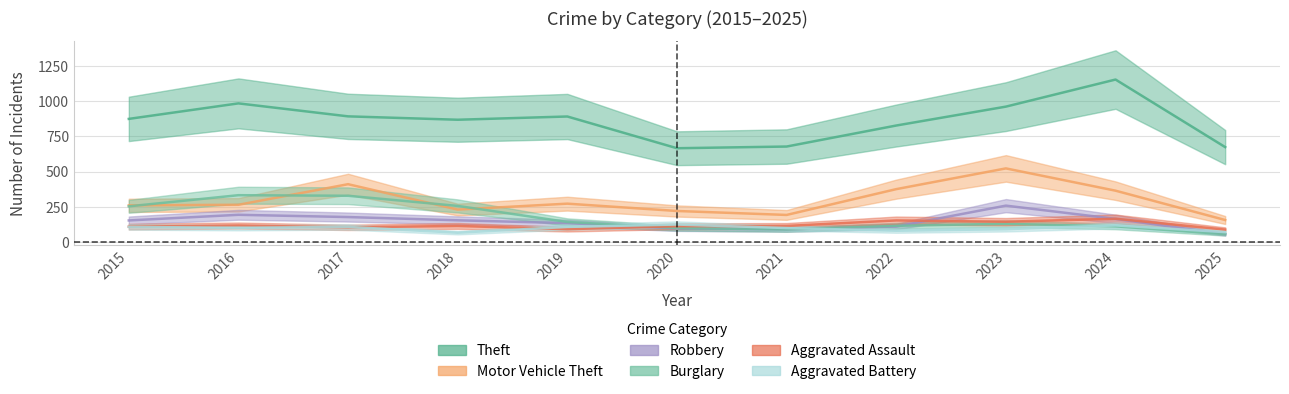

Does the chart have visible grid lines?

Yes